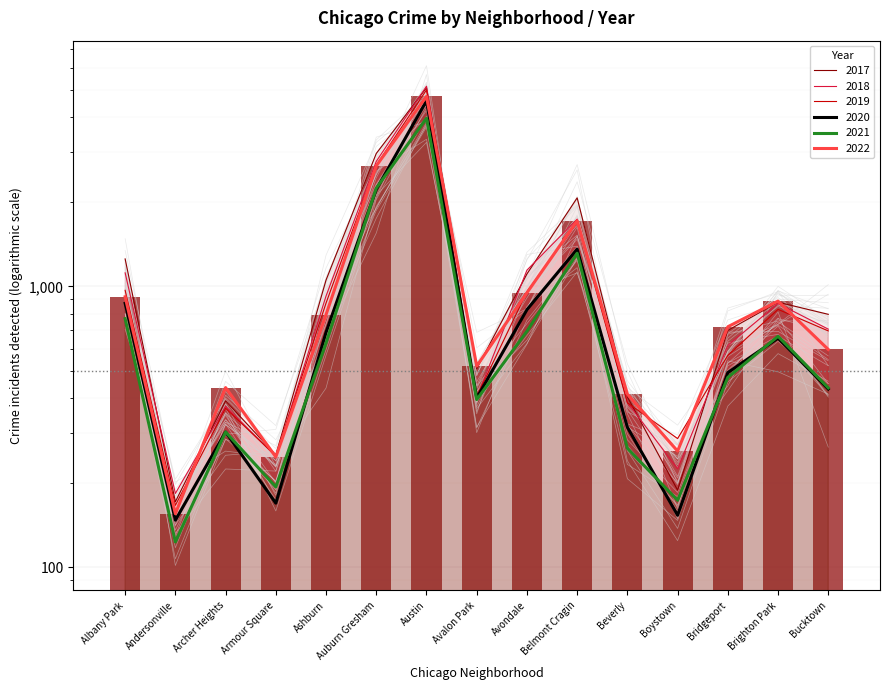

What is the difference between the second highest and second lowest values in the 2019 series?

2451